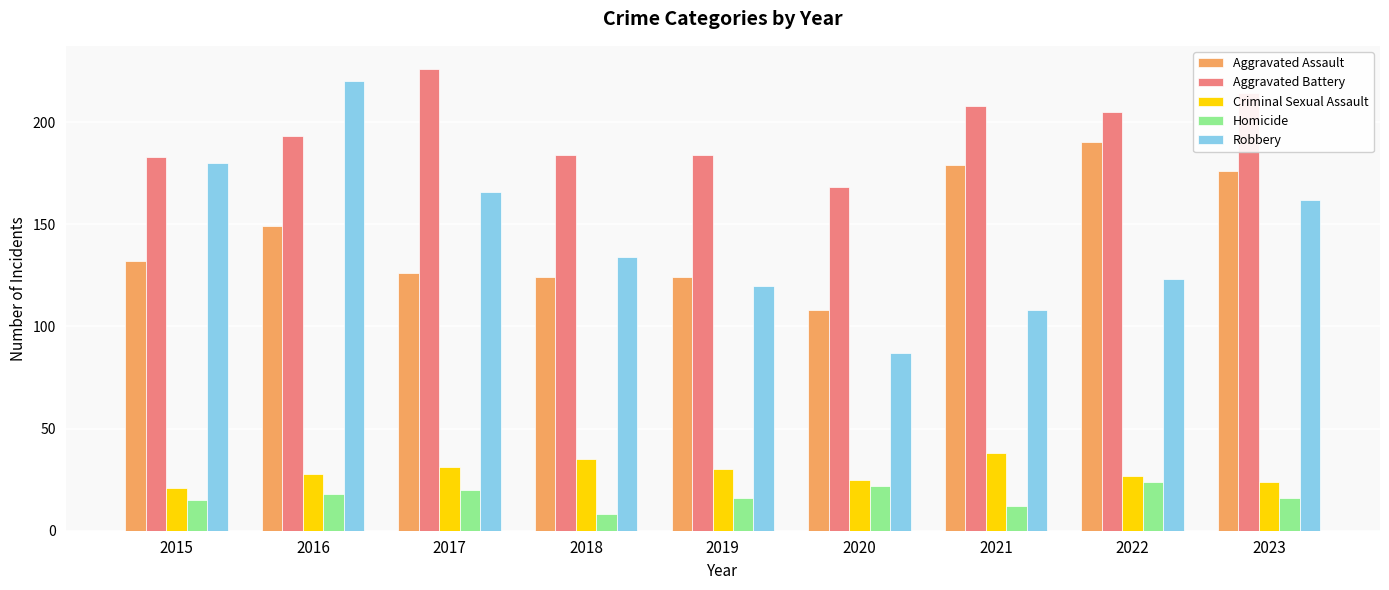

At 2020, list the series in order from largest to smallest.

Aggravated Battery, Aggravated Assault, Robbery, Criminal Sexual Assault, Homicide